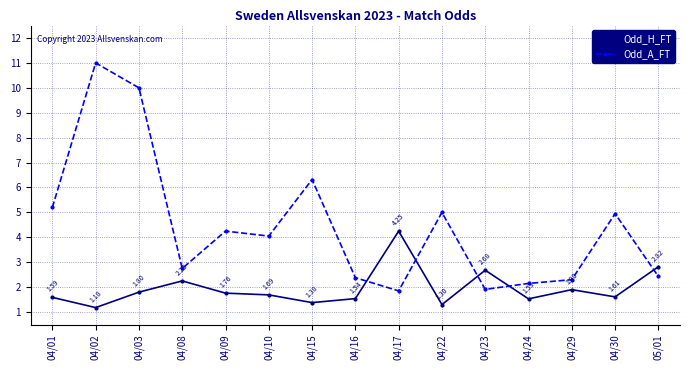

What position from the left is 05/01?

15